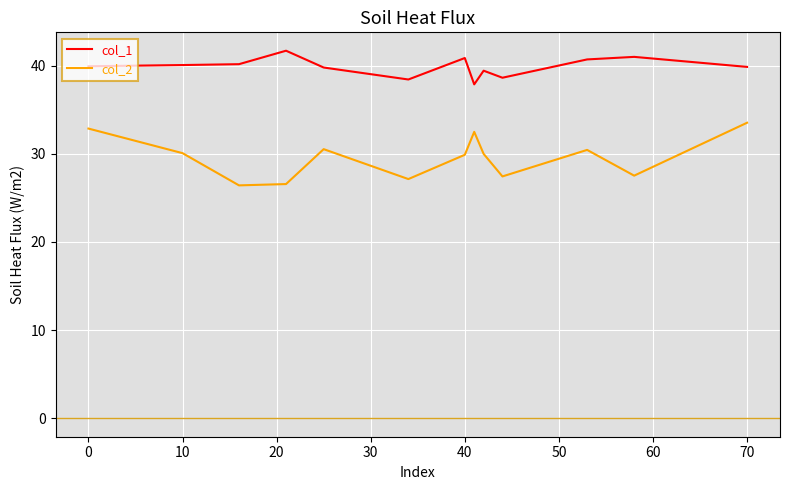

What is the minimum value shown in the chart?

26.4